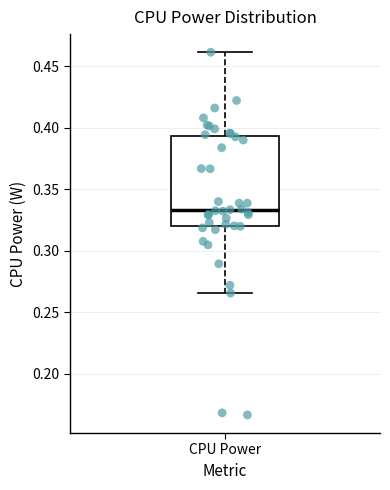

Read this box plot against the y-axis: the position of the median line, the range covered by the box, and the ends of both whiskers. The values are not printed on the chart, so give them approximately, as read against the axis.

median 0.335, box 0.320 to 0.395, whiskers 0.265 to 0.460